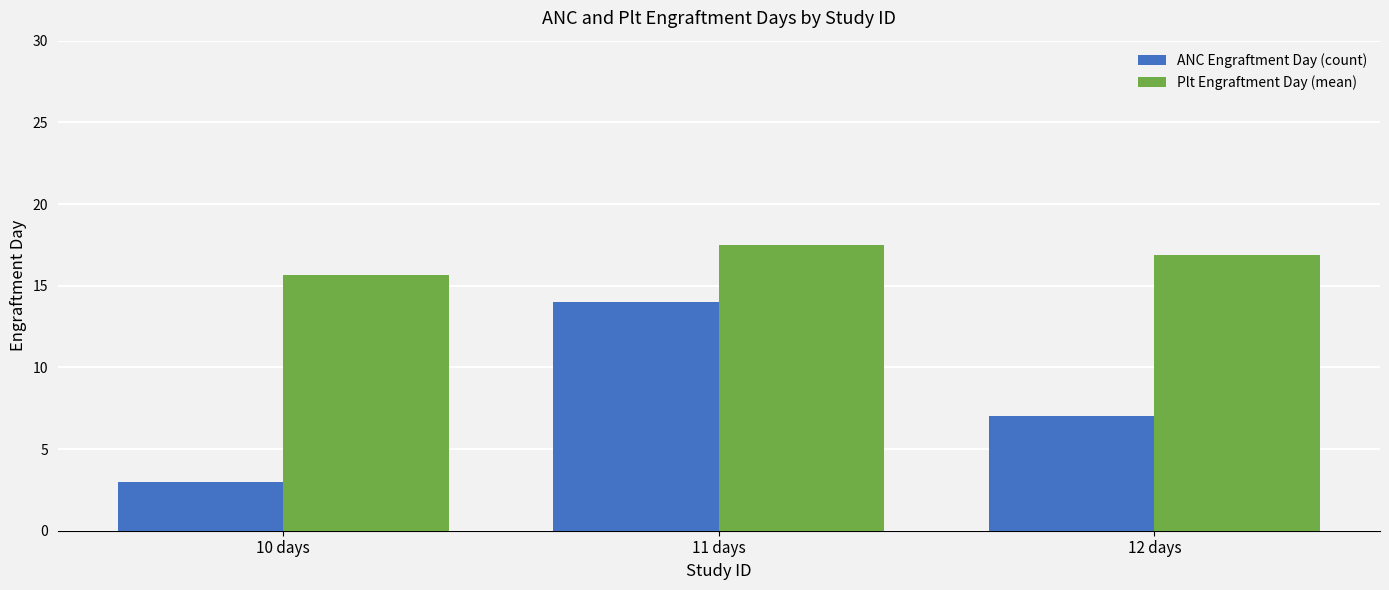

Rank the series at 12 days from highest to lowest value.

Plt Engraftment Day (mean), ANC Engraftment Day (count)